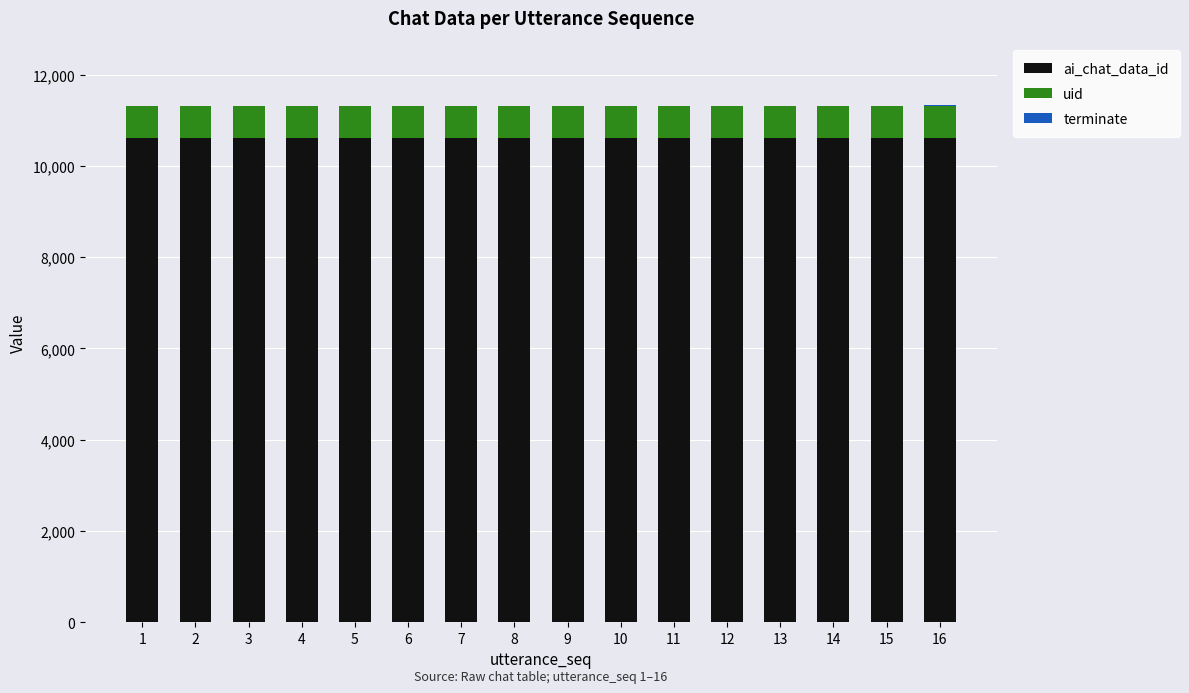

The value of ai_chat_data_id at 13 is 10606. True or false?

True